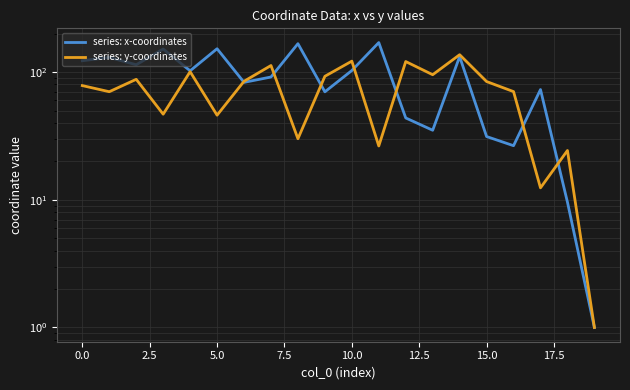

Rank the series by their average value, from highest to lowest.

series: x-coordinates, series: y-coordinates